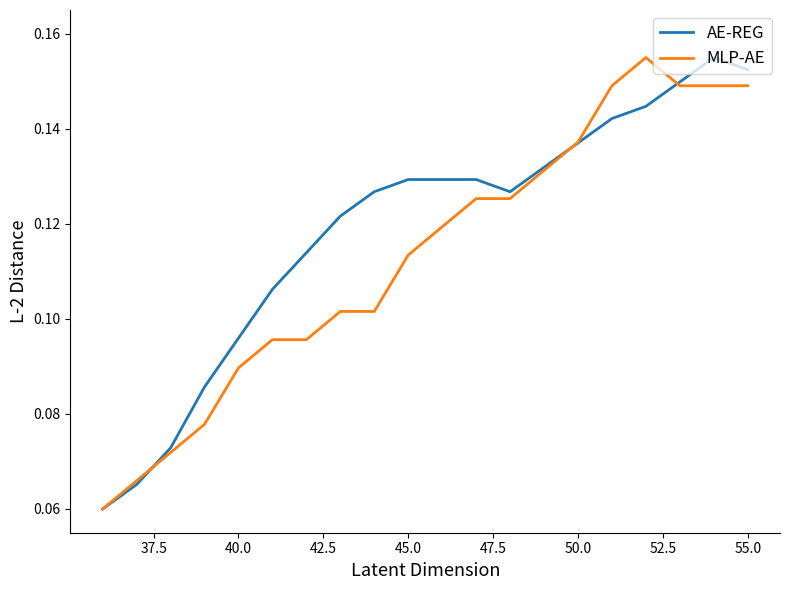

Reading left to right, list all the values displayed in this chart.

AE-REG: 0.1	0.1	0.1	0.1	0.1	0.1	0.1	0.1	0.1	0.1	0.1	0.1	0.1	0.1	0.1	0.1	0.1	0.1	0.2	0.2
MLP-AE: 0.1	0.1	0.1	0.1	0.1	0.1	0.1	0.1	0.1	0.1	0.1	0.1	0.1	0.1	0.1	0.1	0.2	0.1	0.1	0.1